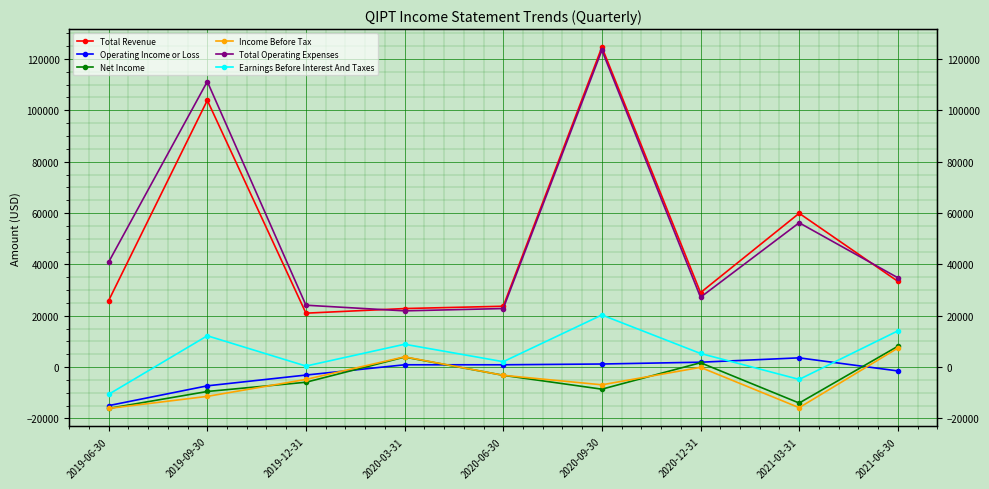

Reading left to right, list all the values displayed in this chart.

Total Revenue: 25900	103900	21000	22800	23700	124600	29000	59900	33400
Operating Income or Loss: -15000	-7300	-3100	900	900	1200	1900	3600	-1500
Net Income: -16100	-9500	-5900	3900	-3200	-8600	1700	-14000	8100
Income Before Tax: -16100	-11400	-4800	4000	-3200	-6900	-100	-15800	7400
Total Operating Expenses: 40900	111200	24100	21900	22800	123400	27200	56200	34800
Earnings Before Interest And Taxes: -10600	12200	400	8900	2100	20300	5300	-4800	14100